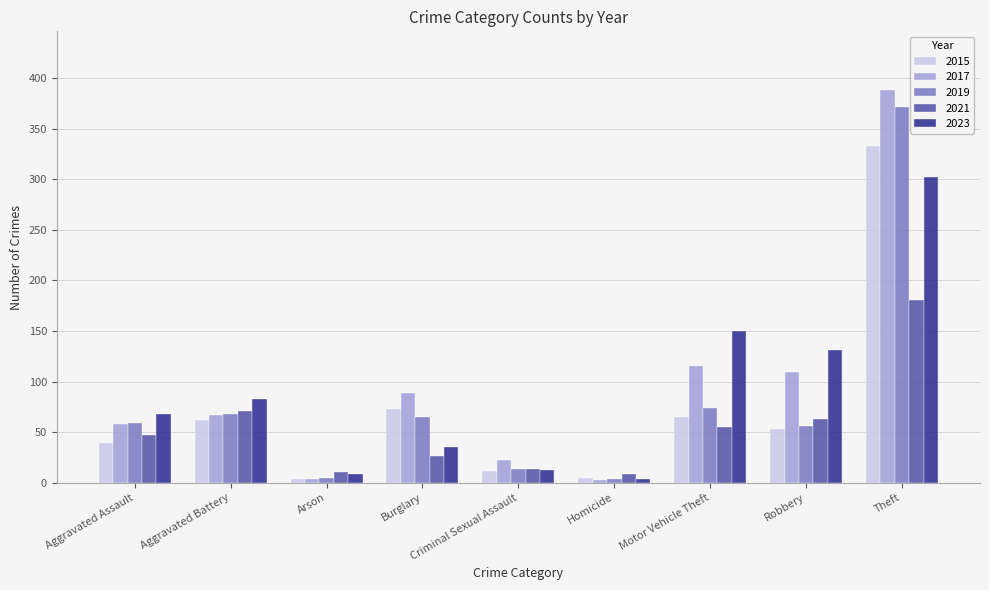

What is the maximum value for 2023?

302